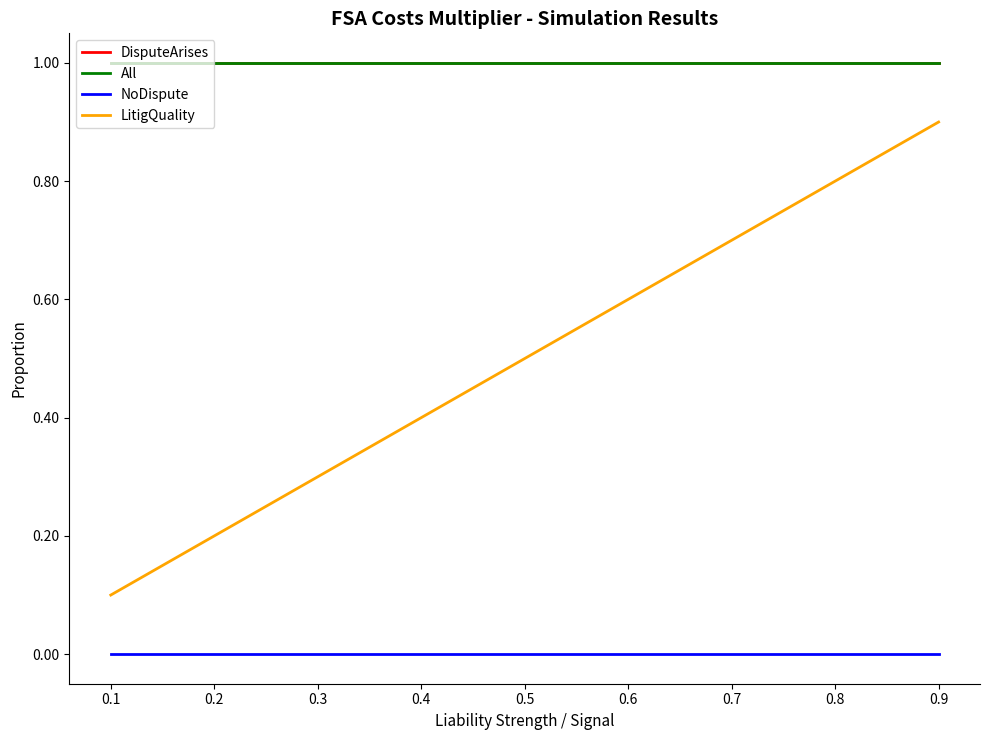

Does the chart have visible grid lines?

No